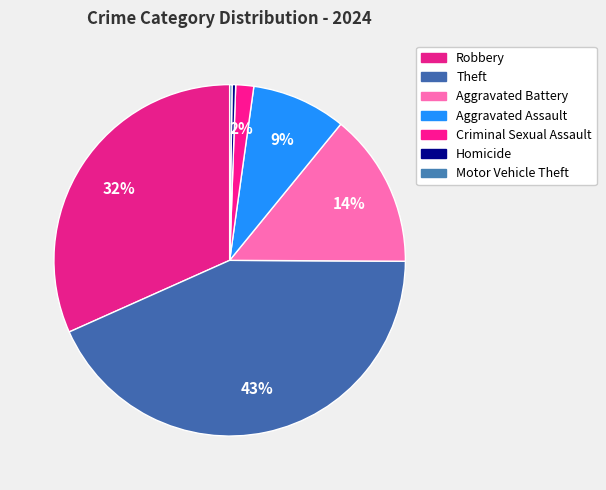

True or false: Homicide accounts for 0% of the total.

True